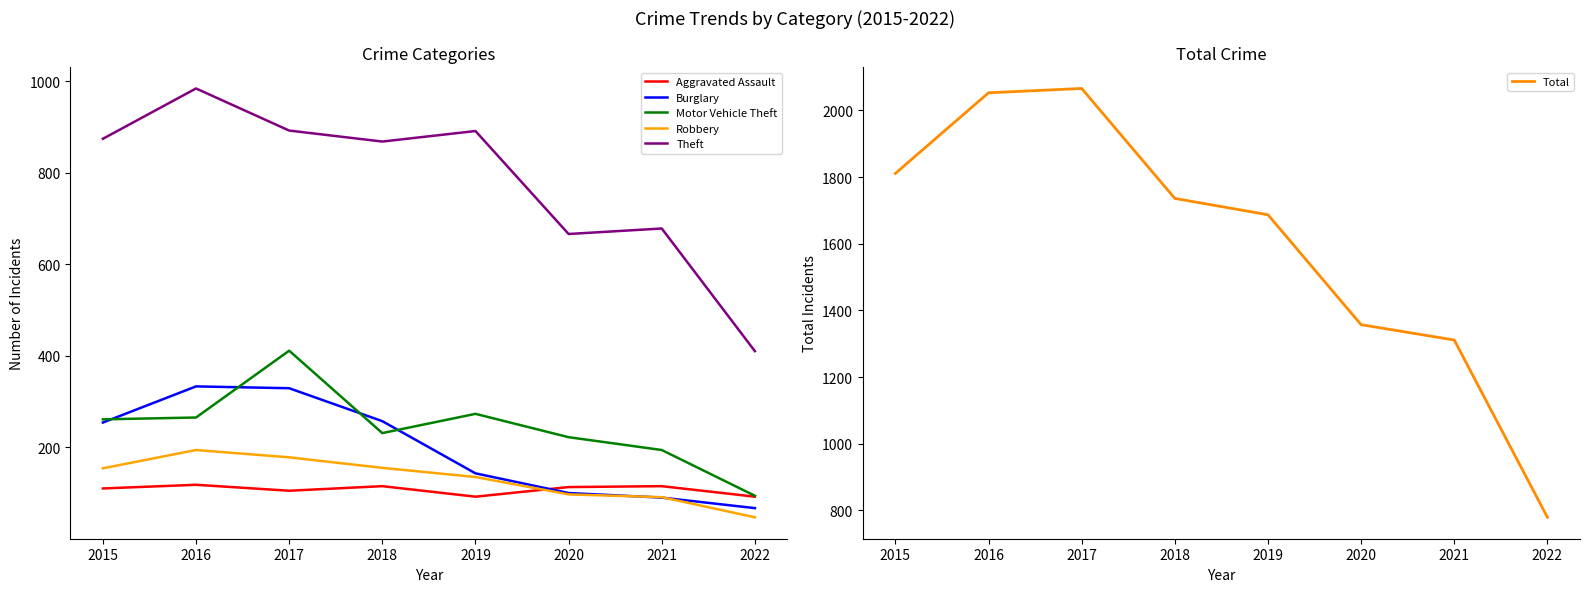

True or false: Motor Vehicle Theft and Burglary intersect in this chart.

True